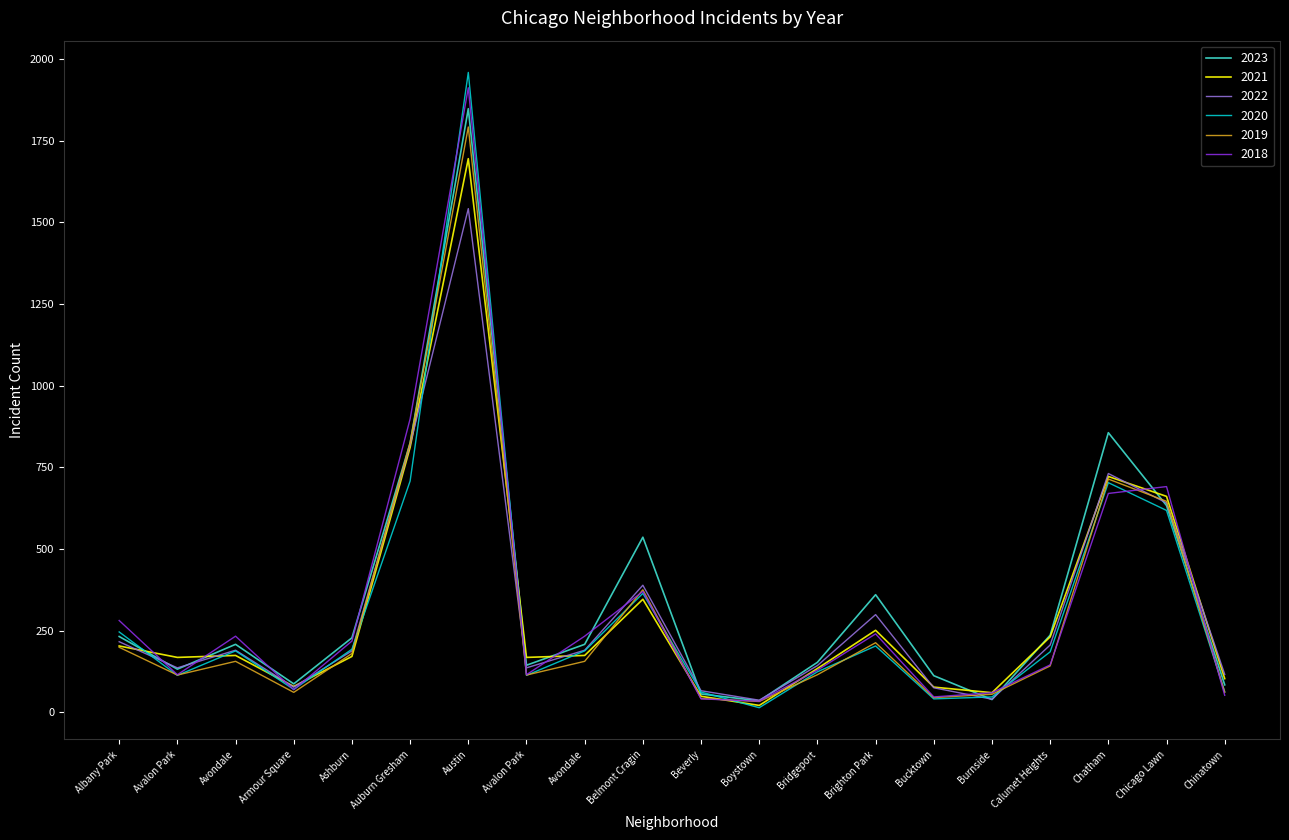

Does the chart display data point markers on the line(s)?

No